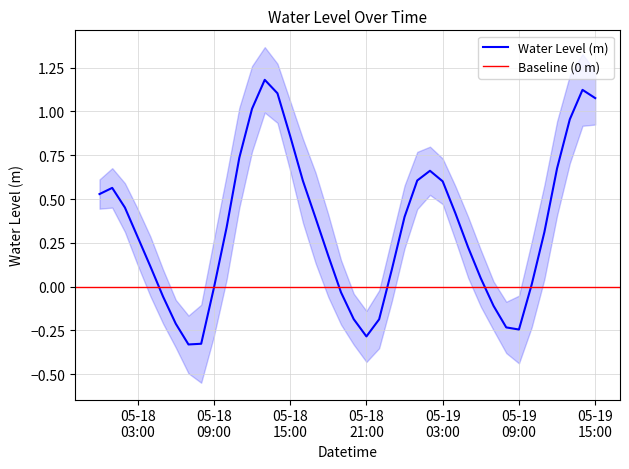

List the labels in order of value, smallest first.

2025-05-18 07:00:00, 2025-05-18 08:00:00, 2025-05-18 21:00:00, 2025-05-19 09:00:00, 2025-05-19 08:00:00, 2025-05-18 06:00:00, 2025-05-18 22:00:00, 2025-05-18 20:00:00, 2025-05-19 07:00:00, 2025-05-18 05:00:00, 2025-05-18 19:00:00, 2025-05-18 09:00:00, 2025-05-19 10:00:00, 2025-05-19 06:00:00, 2025-05-18 23:00:00, 2025-05-18 04:00:00, 2025-05-18 18:00:00, 2025-05-19 05:00:00, 2025-05-18 03:00:00, 2025-05-19 11:00:00, 2025-05-18 10:00:00, 2025-05-18 17:00:00, 2025-05-19 00:00:00, 2025-05-19 04:00:00, 2025-05-18 02:00:00, 2025-05-18 00:00:00, 2025-05-18 01:00:00, 2025-05-19 03:00:00, 2025-05-18 16:00:00, 2025-05-19 01:00:00, 2025-05-19 02:00:00, 2025-05-19 12:00:00, 2025-05-18 11:00:00, 2025-05-18 15:00:00, 2025-05-19 13:00:00, 2025-05-18 12:00:00, 2025-05-19 15:00:00, 2025-05-18 14:00:00, 2025-05-19 14:00:00, 2025-05-18 13:00:00